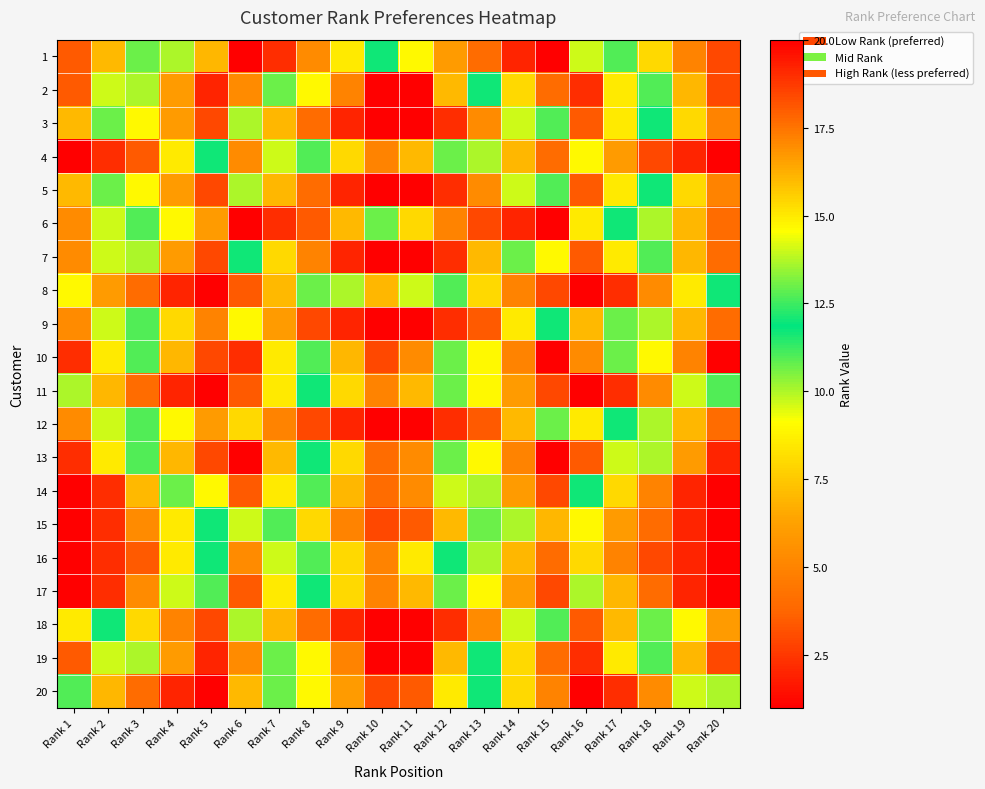

At Rank 7, list the series in order from largest to smallest.

1, 6, 8, 13, 10, 11, 14, 17, 4, 16, 2, 19, 20, 15, 7, 3, 5, 18, 9, 12